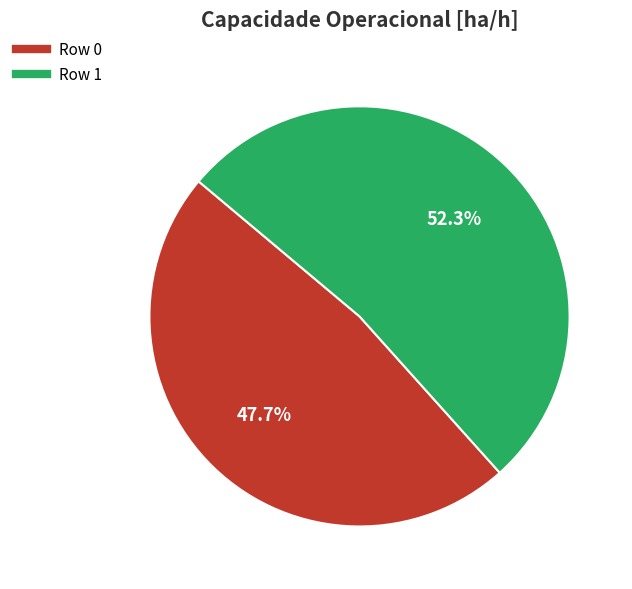

Does Row 1 represent more than half of the total?

Yes